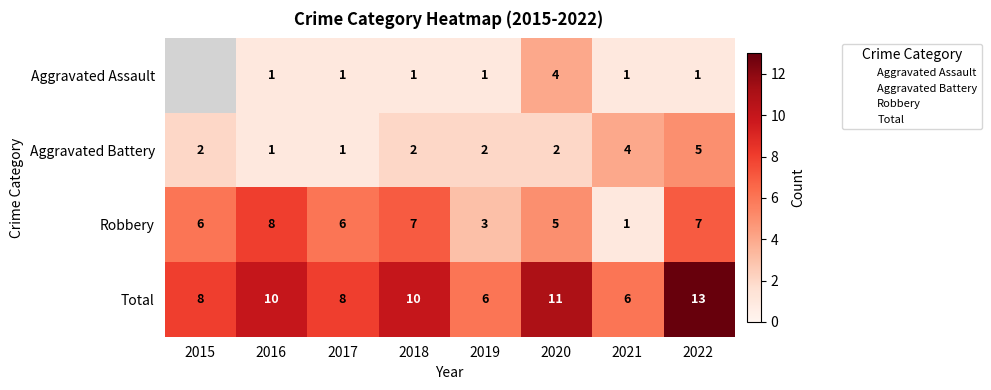

How many values in Aggravated Assault are above zero?

7